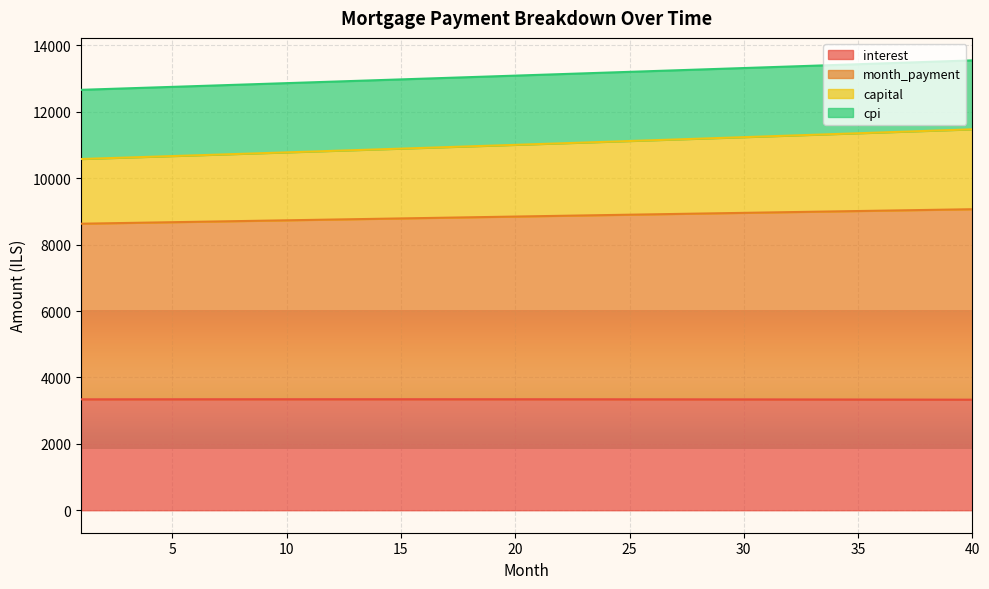

What is the total value across all series at 35?

13433.6